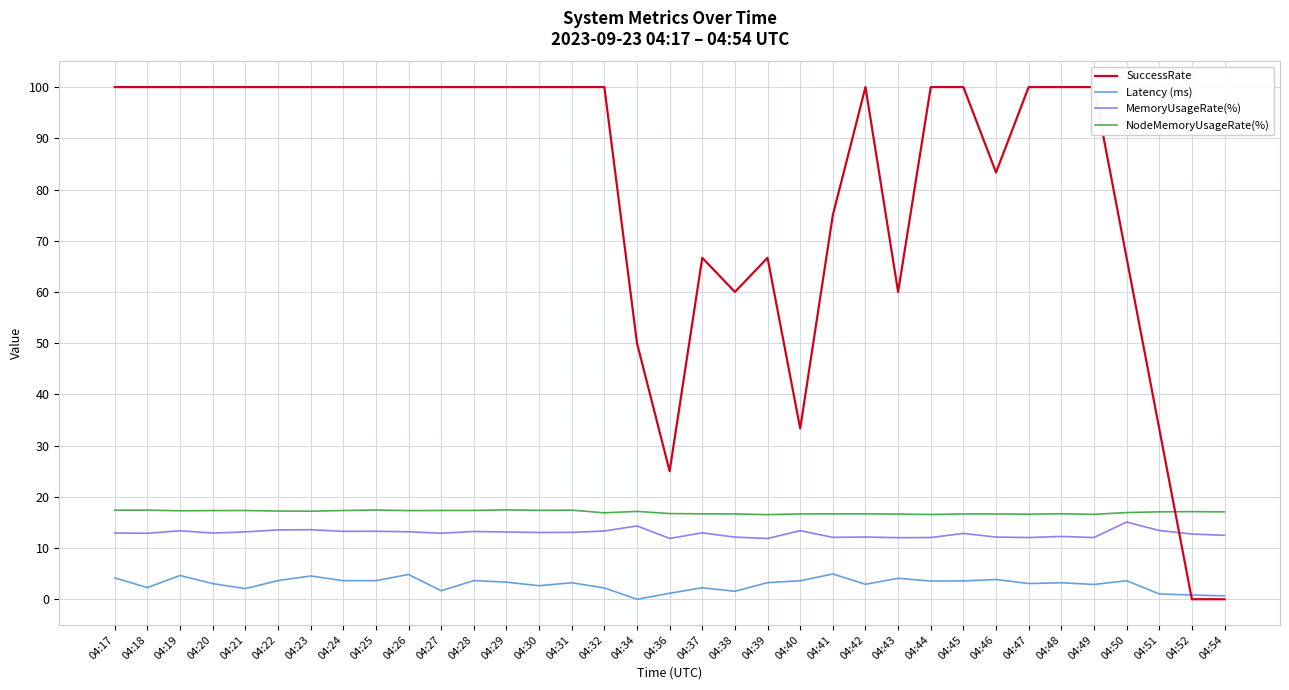

Where do SuccessRate and MemoryUsageRate(%) first cross each other?

04:51 and 04:52